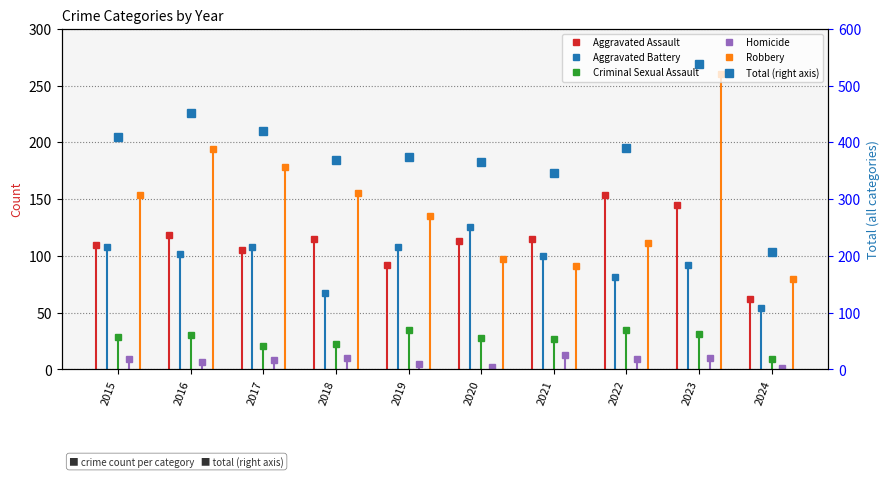

The value of Aggravated Battery at 2019 is 108. True or false?

True